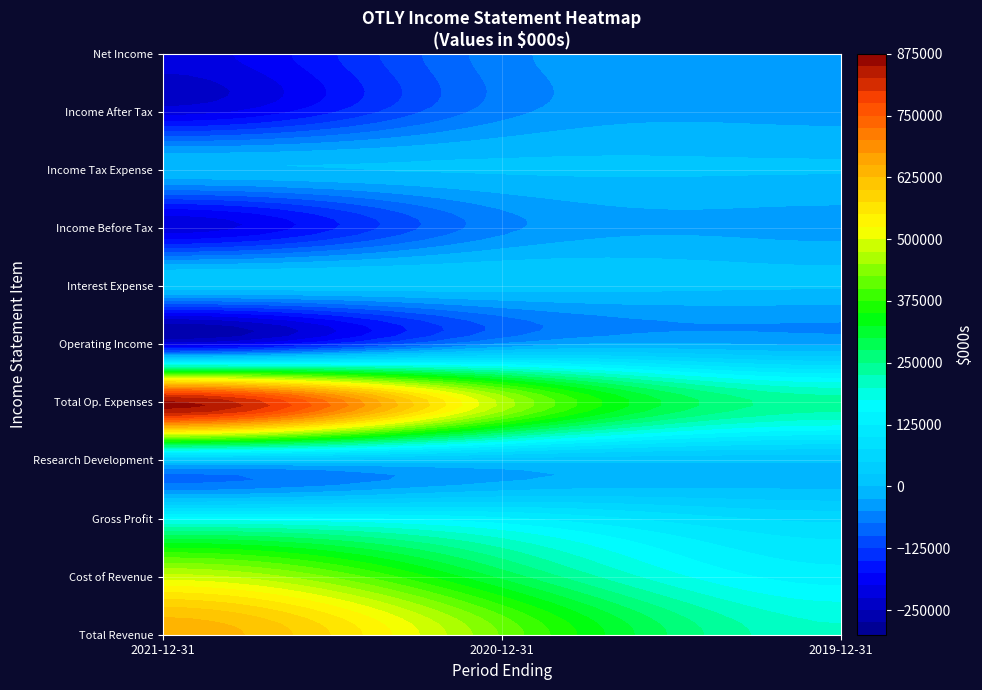

What is the spread (max minus min) of values at 2021-12-31?

1071900